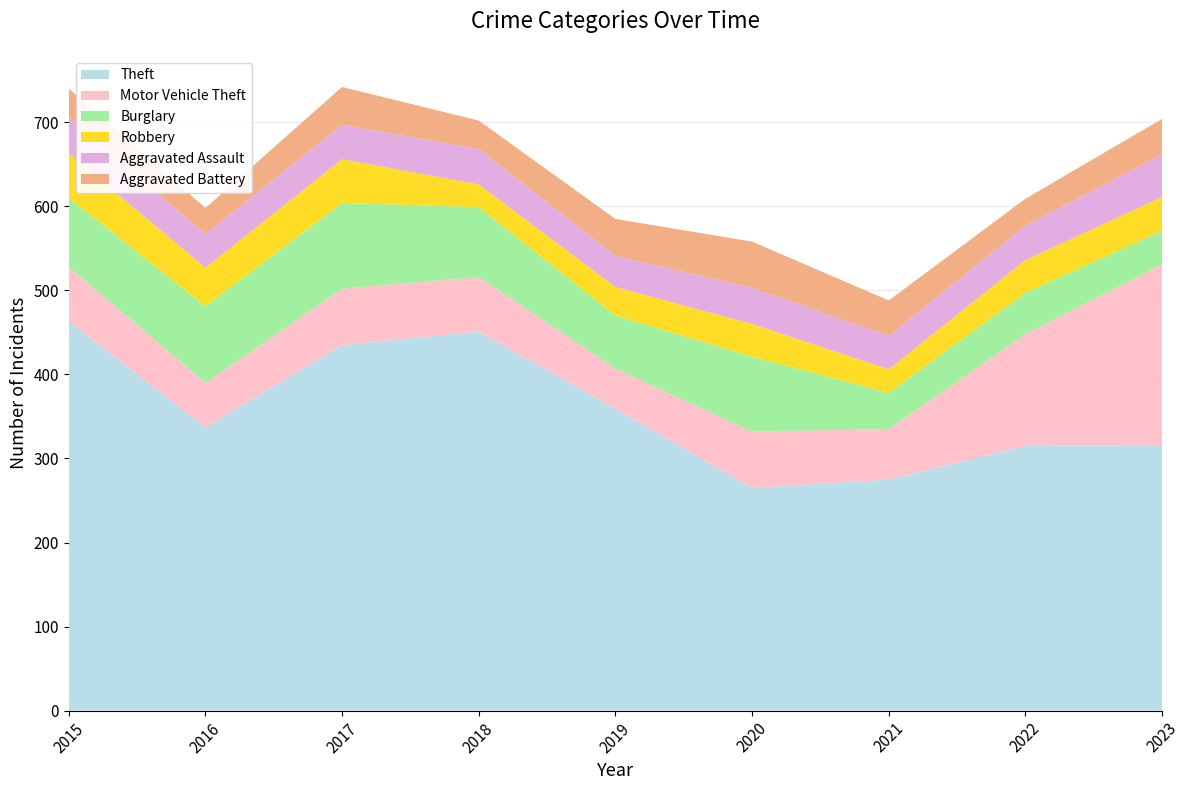

Reading left to right, list all the values displayed in this chart.

Theft: 2015=463	2016=337	2017=435	2018=451	2019=359	2020=265	2021=275	2022=315	2023=316
Motor Vehicle Theft: 2015=65	2016=53	2017=67	2018=65	2019=48	2020=67	2021=60	2022=133	2023=215
Burglary: 2015=82	2016=91	2017=102	2018=83	2019=63	2020=89	2021=43	2022=49	2023=40
Robbery: 2015=53	2016=46	2017=52	2018=27	2019=34	2020=39	2021=28	2022=39	2023=40
Aggravated Assault: 2015=43	2016=40	2017=41	2018=42	2019=37	2020=43	2021=40	2022=41	2023=51
Aggravated Battery: 2015=34	2016=31	2017=45	2018=34	2019=44	2020=55	2021=42	2022=32	2023=42